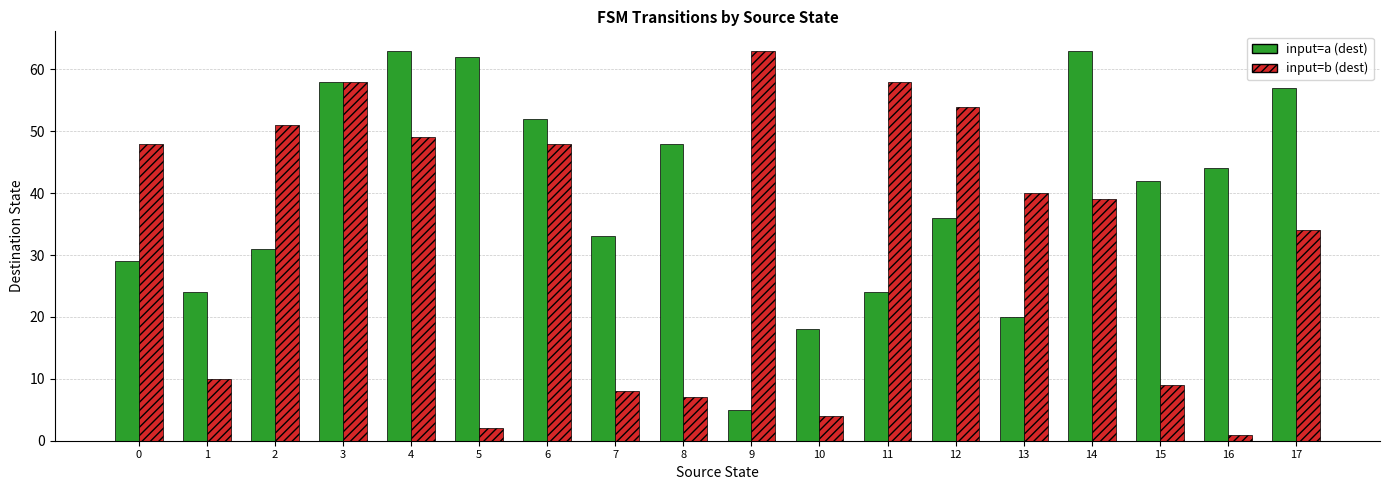

What is the greatest value displayed?

63